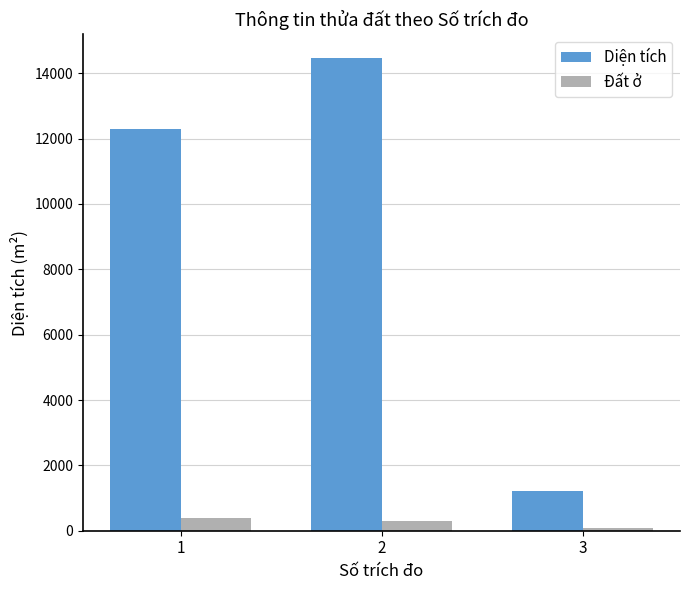

Reading left to right, what are all the values shown in this chart?

Diện tích: 1=12291.6	2=14466.0	3=1219.1
Đất ở: 1=400.0	2=300.0	3=80.0